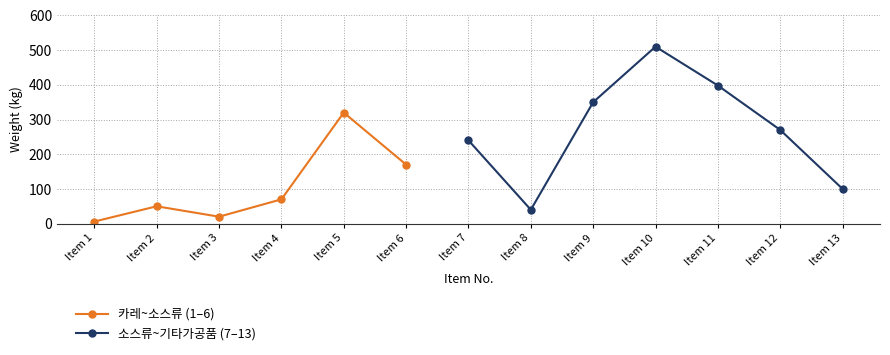

Between 2 and 7, which is larger?

7